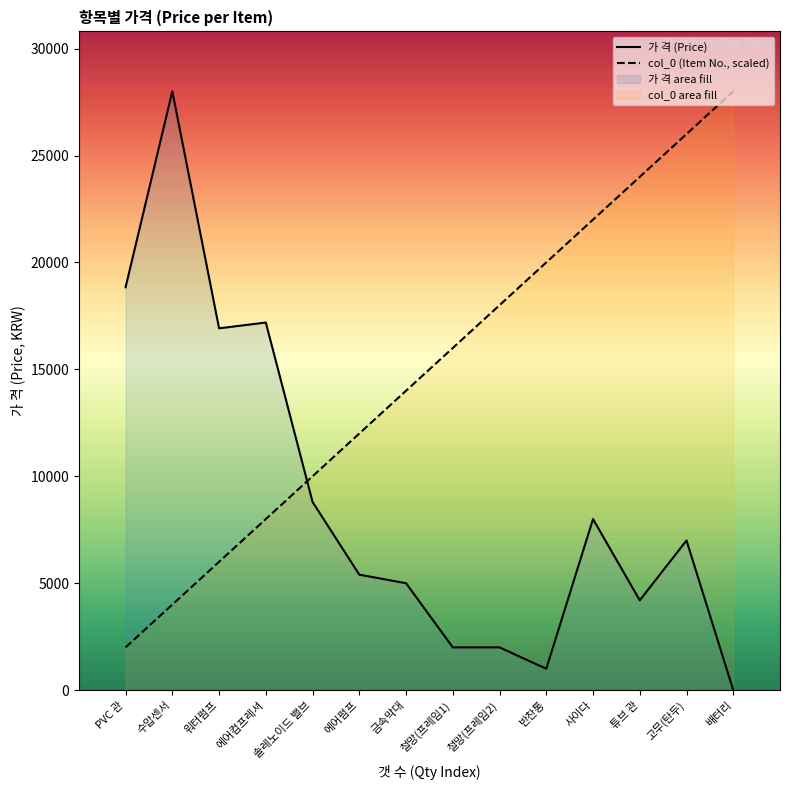

Reading left to right, extract all data points from this chart.

col_0 (Item No.): PVC 관=2000.2	수압센서=4000.4	워터펌프=6000.6	에어컴프레셔=8000.9	솔레노이드 밸브=10001.1	에어펌프=12001.3	금속막대=14001.5	철망(프레임1)=16001.7	철망(프레임2)=18001.9	반찬통=20002.1	사이다=22002.4	튜브 관=24002.6	고무(탄두)=26002.8	배터리=28003.0
가 격 (Price): PVC 관=18840.0	수압센서=28003.0	워터펌프=16920.0	에어컴프레셔=17190.0	솔레노이드 밸브=8800.0	에어펌프=5400.0	금속막대=5000.0	철망(프레임1)=2000.0	철망(프레임2)=2000.0	반찬통=1000.0	사이다=8000.0	튜브 관=4200.0	고무(탄두)=7000.0	배터리=0.0